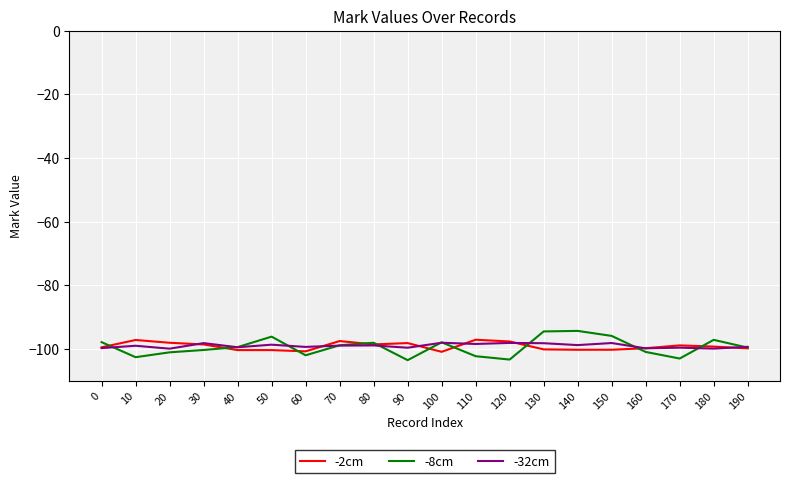

What is the total value across all series at 10?

-298.8